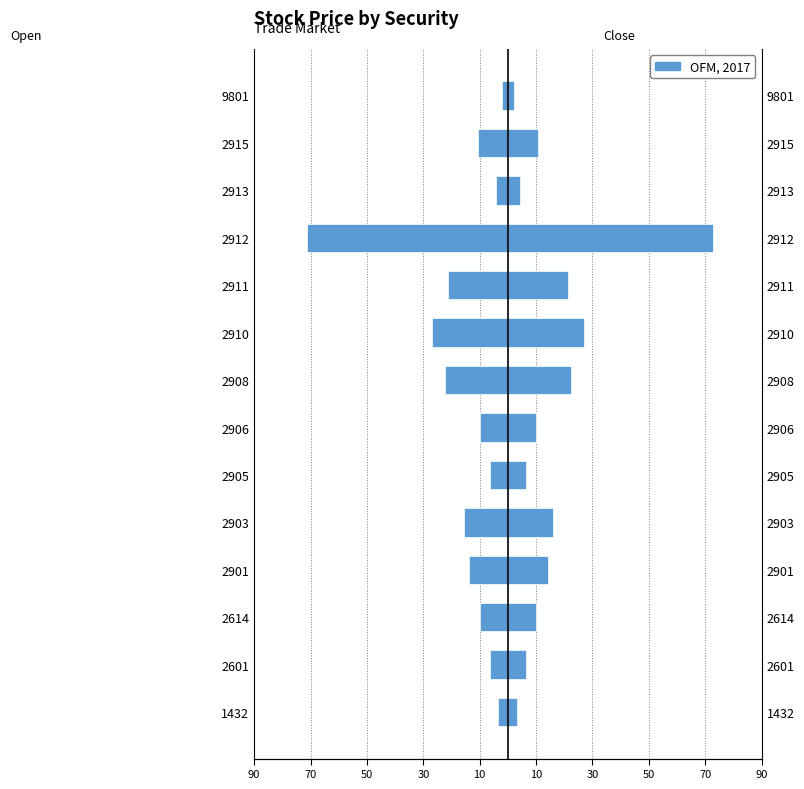

What is the highest value of the Close series?

72.8